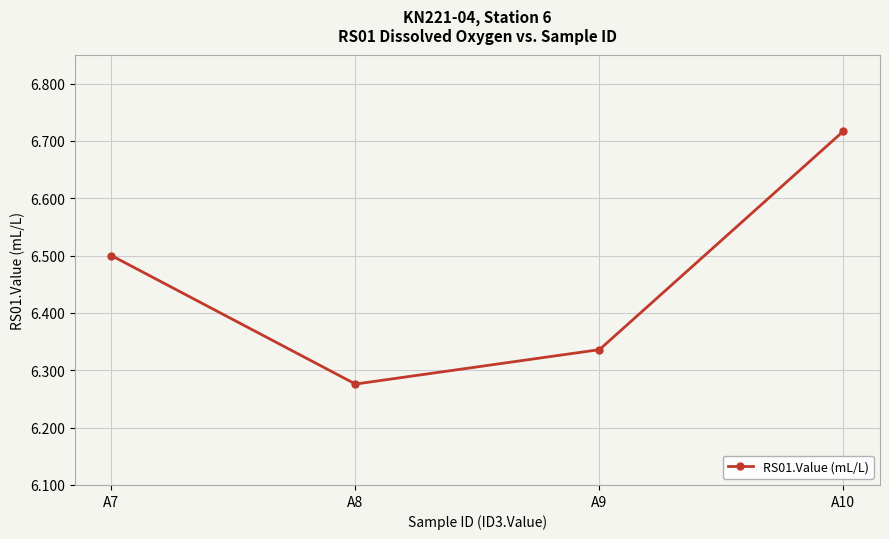

Which label corresponds to the smallest value in the chart?

A8